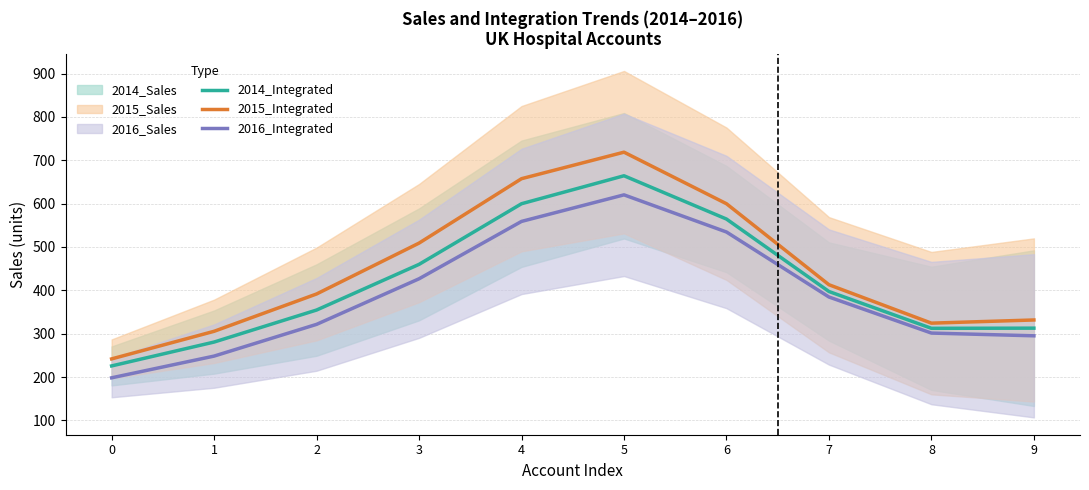

How many data points in 2014_Integrated are above 397?

5